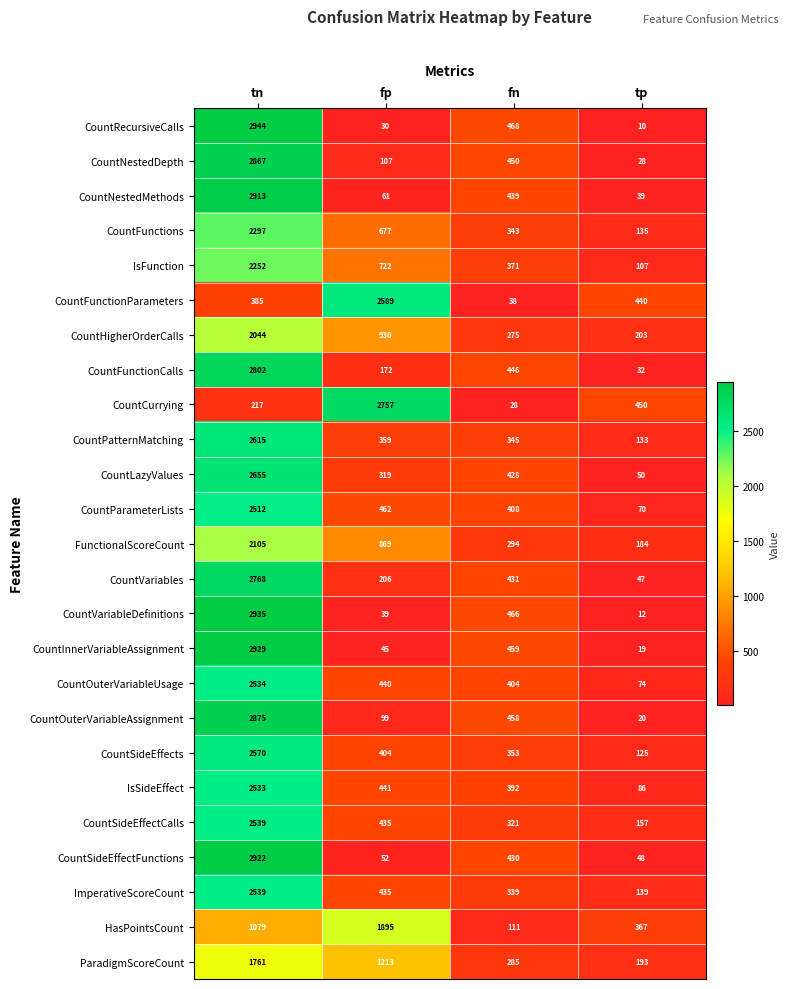

Count the number of data series in this chart.

25